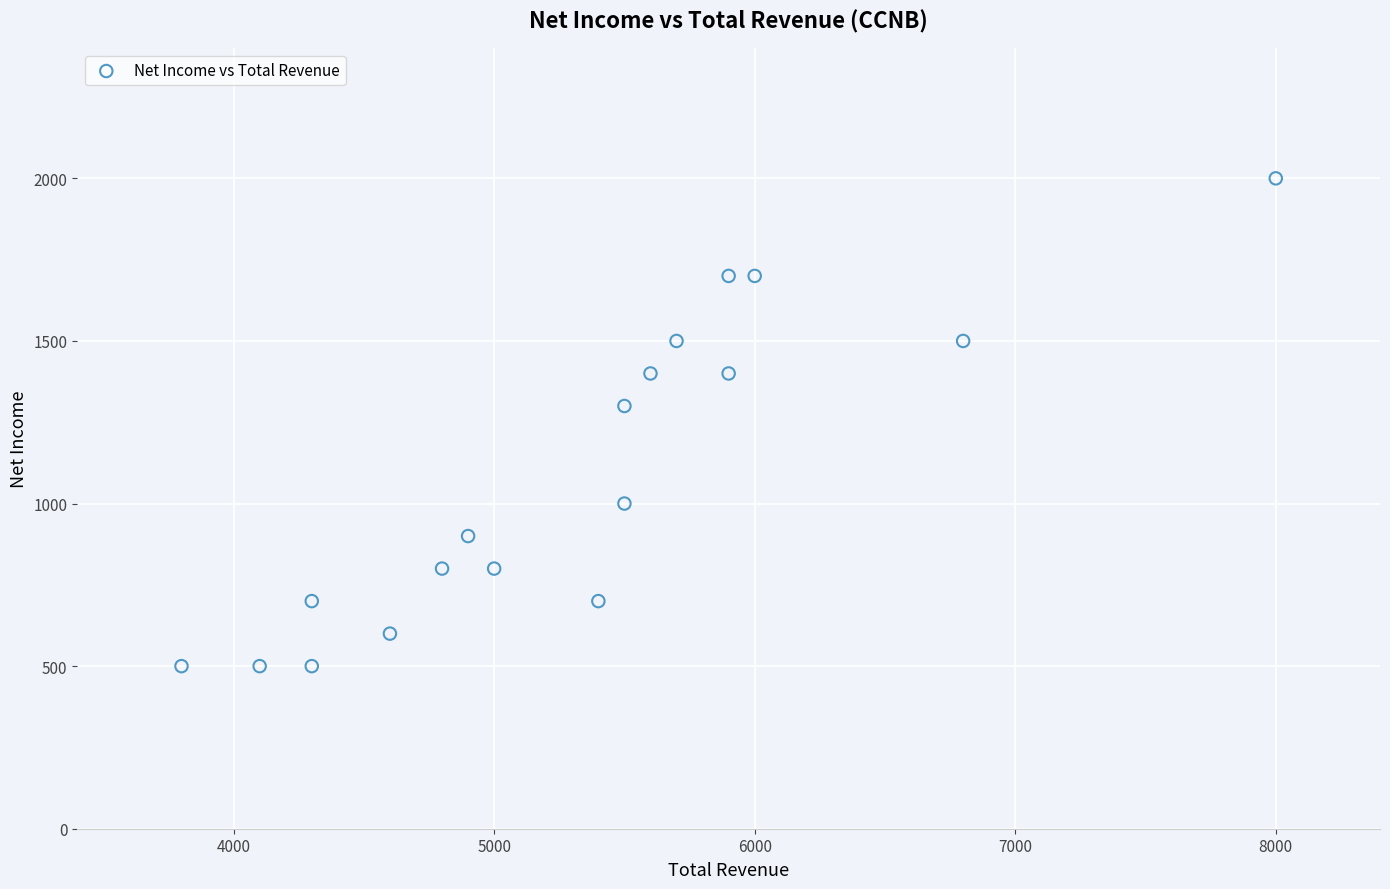

What is the range of X values (max minus min)?

4200